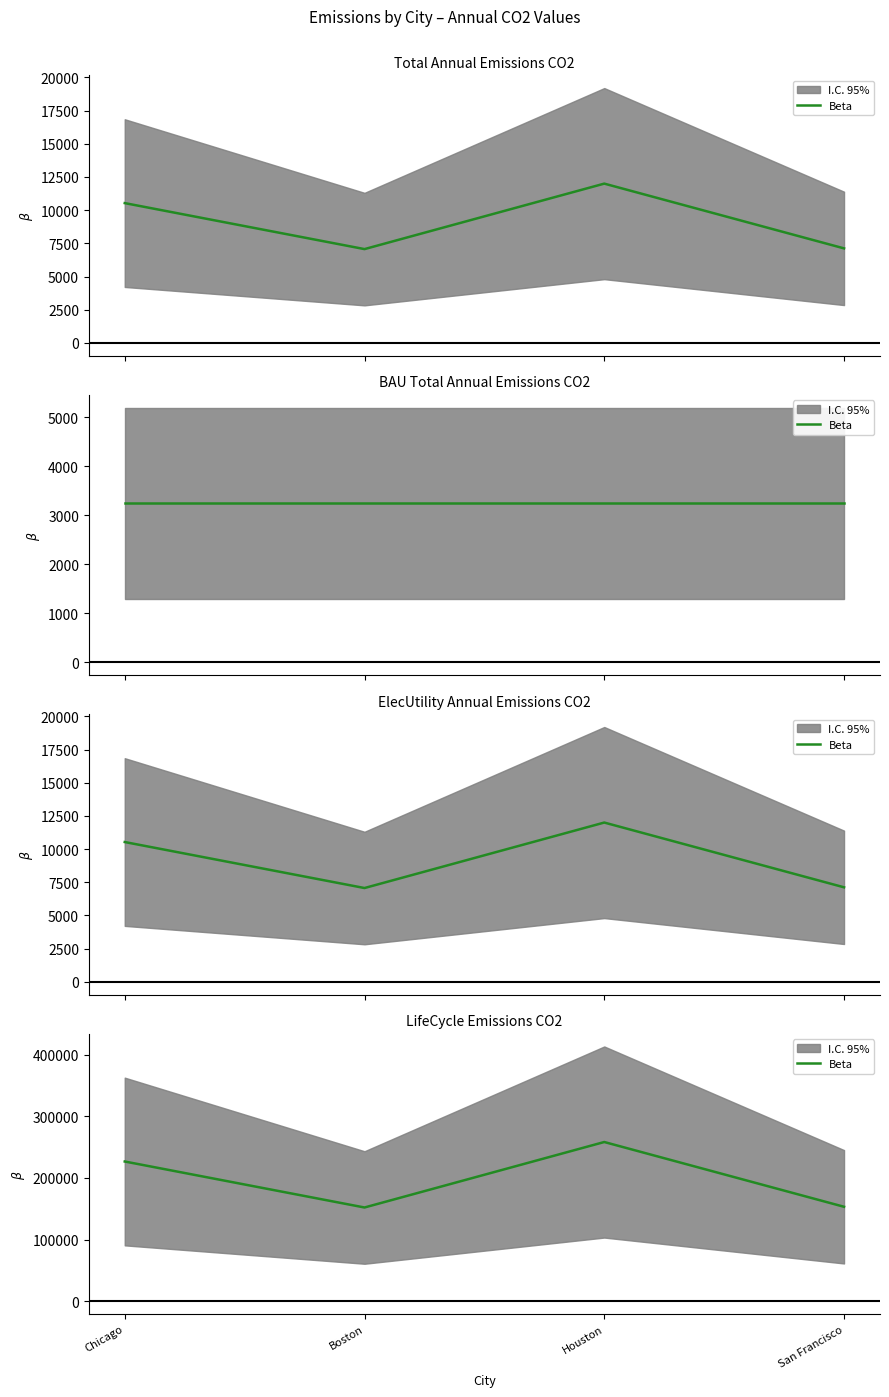

At which category does the data reach its first local peak?

Houston